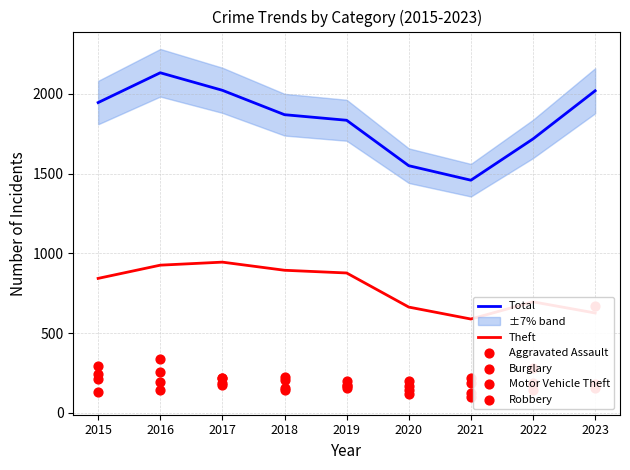

What are all the series names shown in the legend?

Total, Theft, Aggravated Assault, Burglary, Motor Vehicle Theft, Robbery